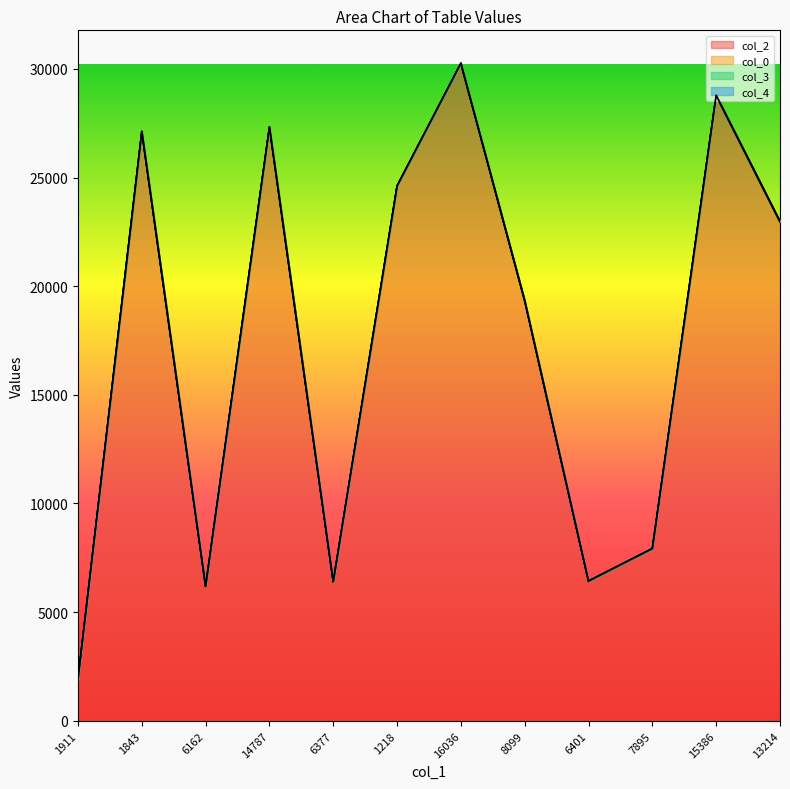

Reading left to right, transcribe all the data shown in this chart.

col_2: 1911=1911	1843=27093	6162=6162	14787=27296	6377=6377	1218=24581	16036=30228	8099=19309	6401=6401	7895=7895	15386=28755	13214=22948
col_0: 1911=18	1843=28	6162=30	14787=30	6377=31	1218=31	16036=31	8099=31	6401=31	7895=31	15386=31	13214=31
col_3: 1911=0	1843=0	6162=0	14787=0	6377=0	1218=5	16036=0	8099=0	6401=0	7895=0	15386=0	13214=5
col_4: 1911=1	1843=0	6162=0	14787=0	6377=0	1218=0	16036=0	8099=0	6401=0	7895=0	15386=0	13214=0